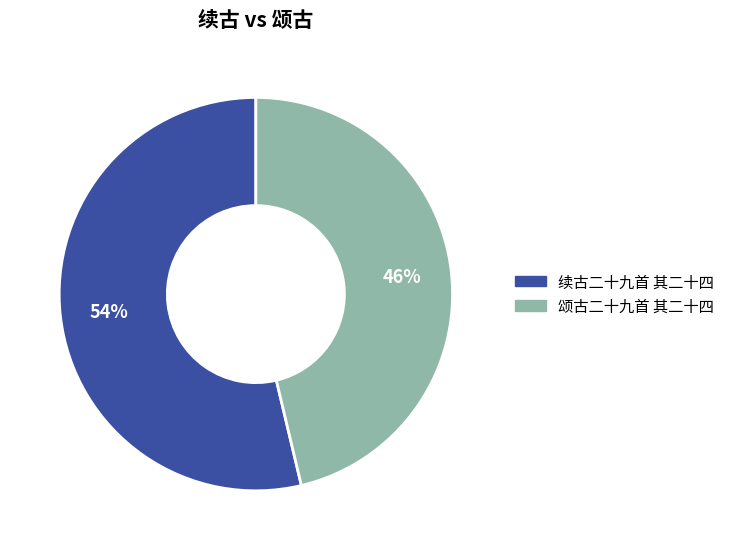

Rank the categories by value from lowest to highest.

颂古二十九首 其二十四, 续古二十九首 其二十四